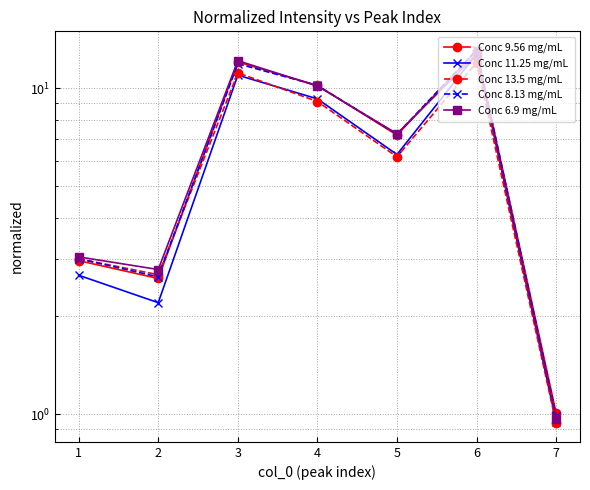

Does the chart display data point markers on the line(s)?

Yes